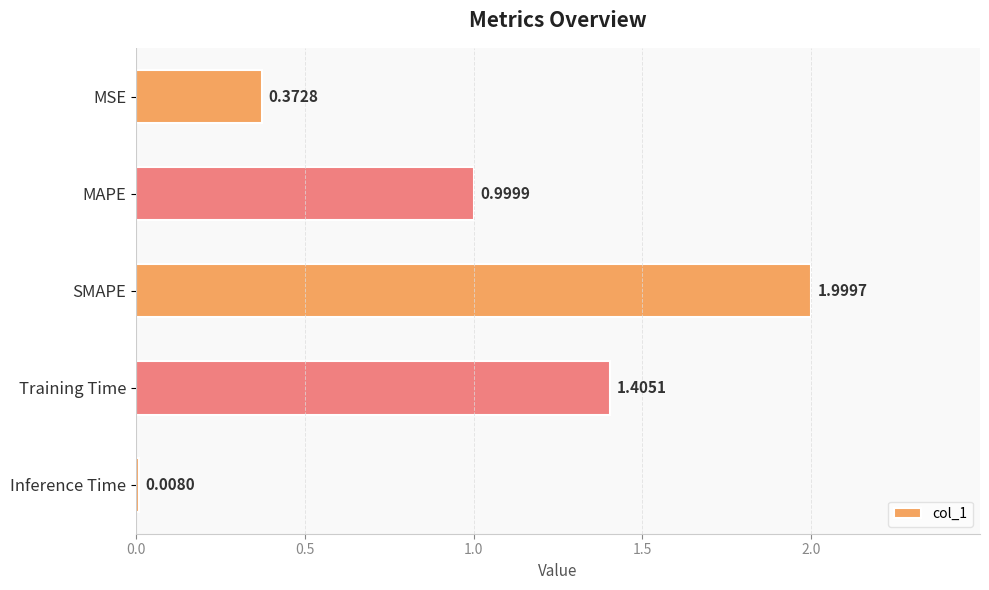

What is the label of the 3rd bar from the bottom?

SMAPE